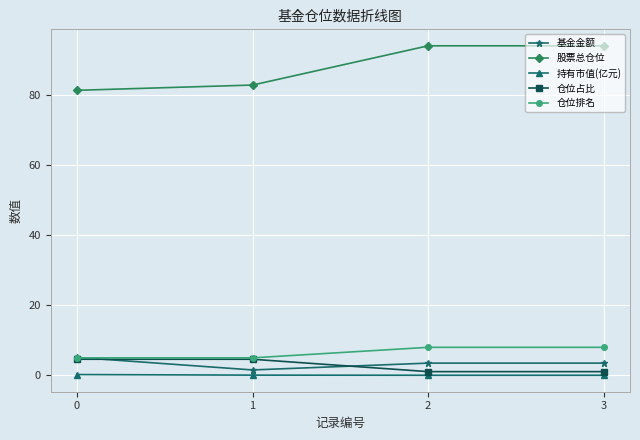

True or false: 仓位排名 has a value of 5.0 at 0.

True